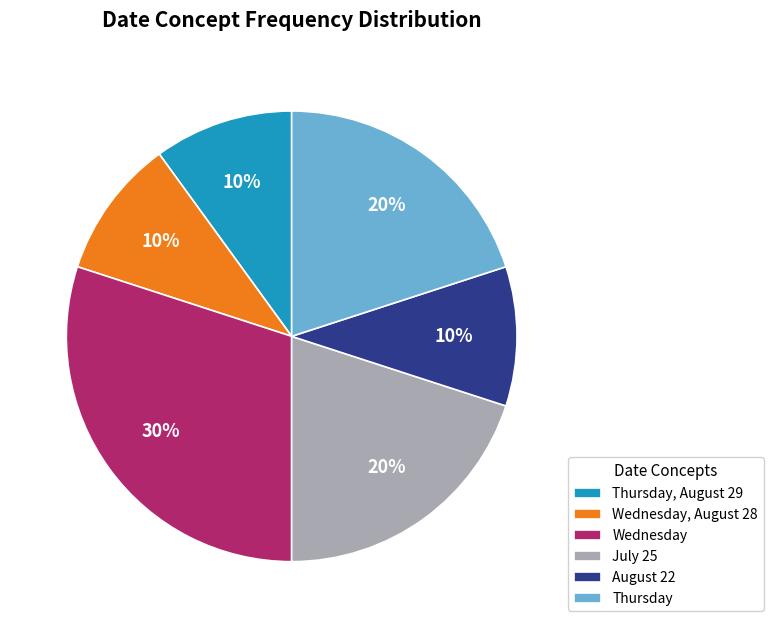

Do July 25 and Wednesday, August 28 together represent more than half of the pie?

No